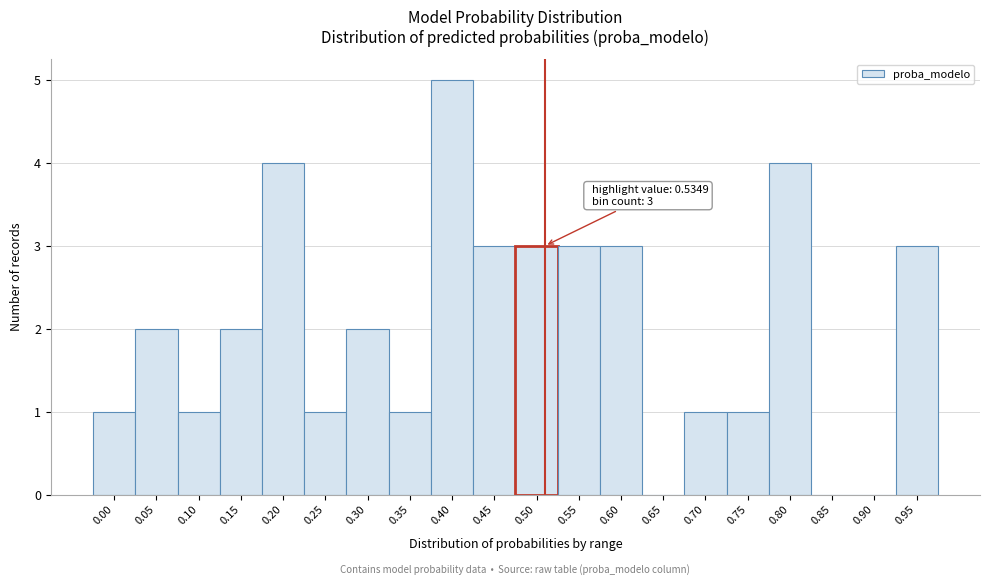

Reading left to right, list all the values displayed in this chart.

0.00=1	0.05=2	0.10=1	0.15=2	0.20=4	0.25=1	0.30=2	0.35=1	0.40=5	0.45=3	0.50=3	0.55=3	0.60=3	0.65=0	0.70=1	0.75=1	0.80=4	0.85=0	0.90=0	0.95=3